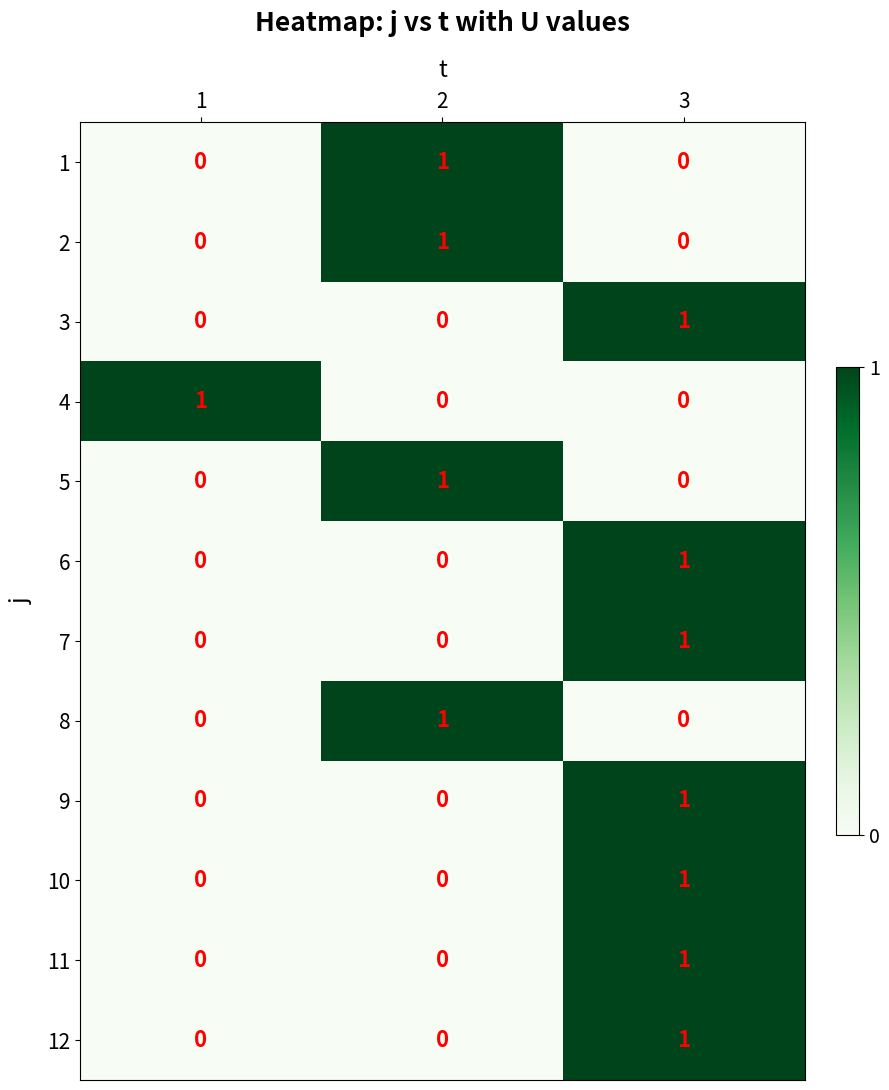

At which category is the sum across all series the highest?

3